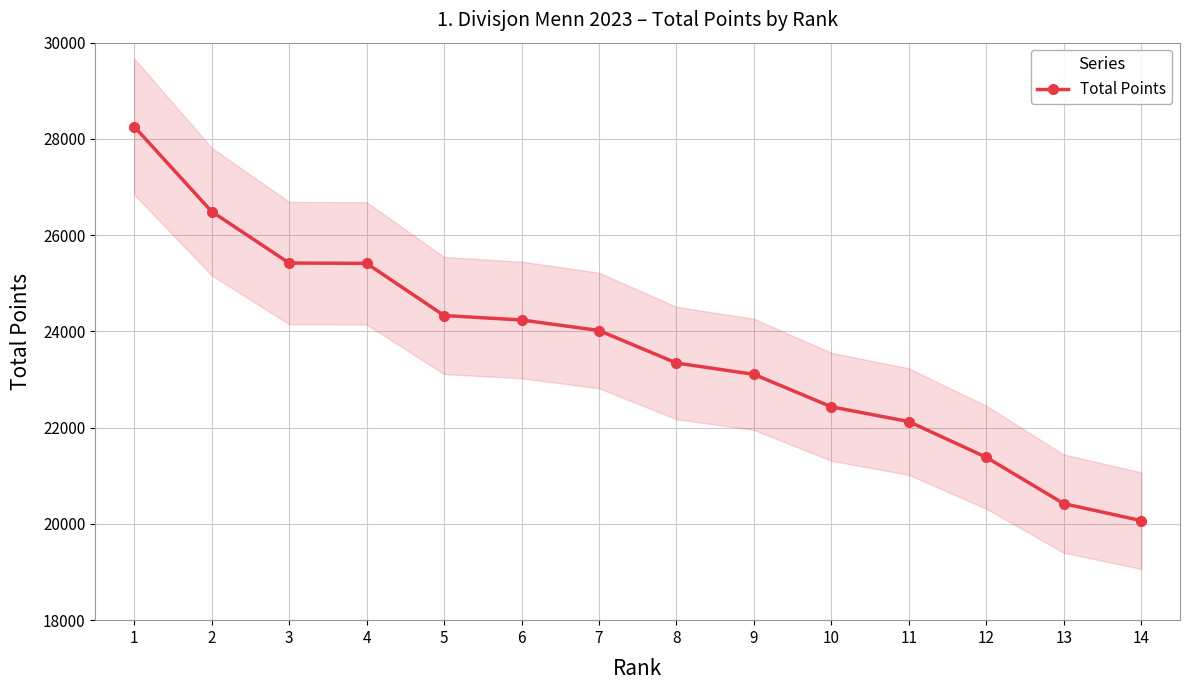

What is the sum of the values at 1 and 12?

49641